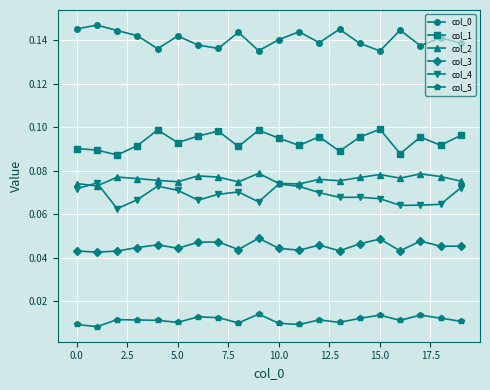

How many col_5 values are between 0 and 1?

20